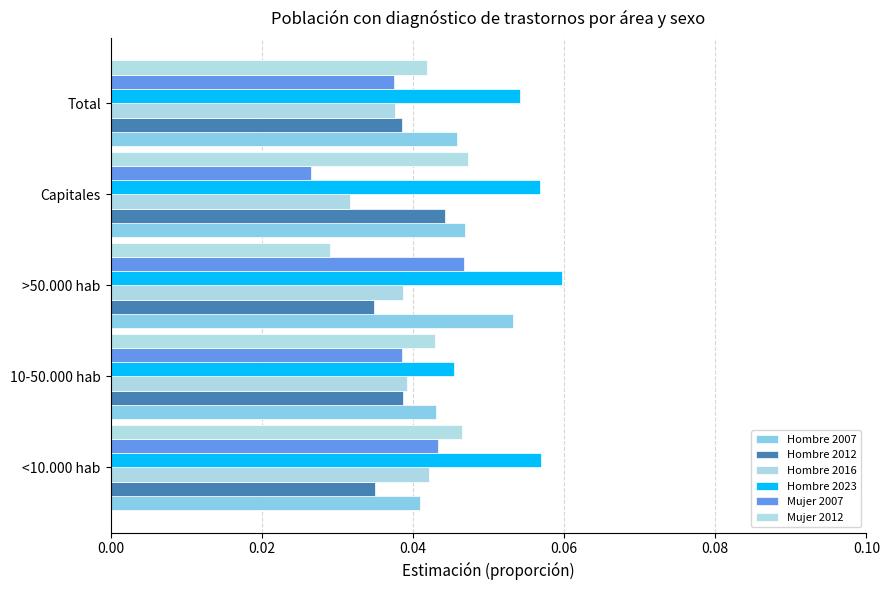

How many categories are shown in the chart?

5